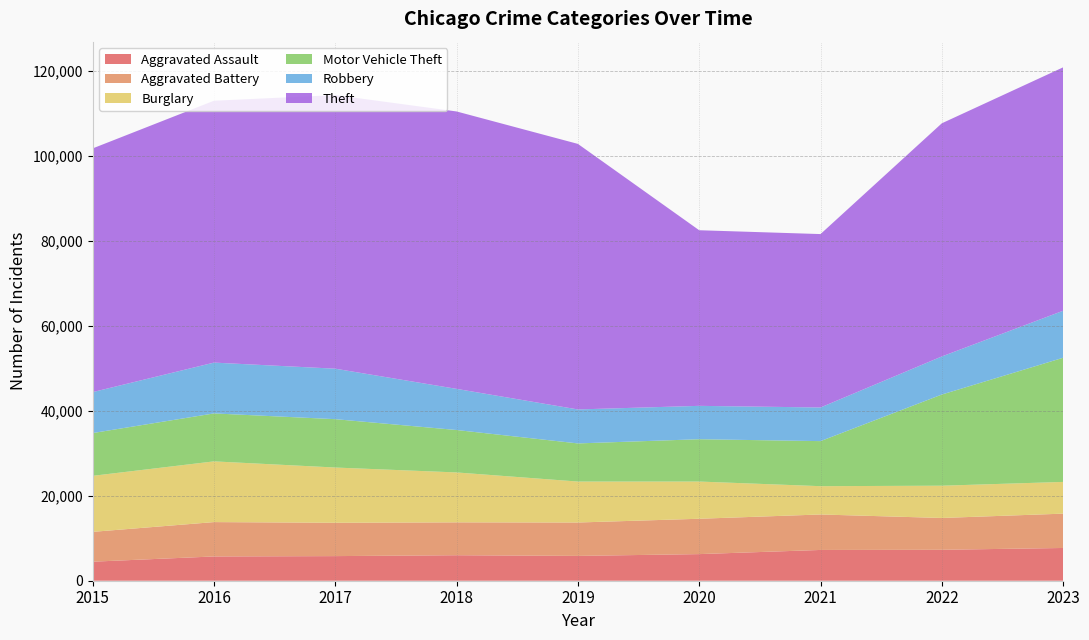

Reading left to right, transcribe all the data shown in this chart.

Aggravated Assault: 2015=4480	2016=5712	2017=5793	2018=6001	2019=5841	2020=6264	2021=7242	2022=7280	2023=7707
Aggravated Battery: 2015=7019	2016=8086	2017=7845	2018=7735	2019=7858	2020=8319	2021=8347	2022=7488	2023=8078
Burglary: 2015=13184	2016=14289	2017=13001	2018=11747	2019=9638	2020=8758	2021=6662	2022=7594	2023=7469
Motor Vehicle Theft: 2015=10068	2016=11286	2017=11380	2018=9985	2019=8977	2020=9959	2021=10602	2022=21455	2023=29219
Robbery: 2015=9638	2016=11960	2017=11880	2018=9681	2019=7995	2020=7855	2021=7918	2022=8963	2023=11060
Theft: 2015=57350	2016=61623	2017=64386	2018=65288	2019=62494	2020=41329	2021=40809	2022=54867	2023=57287